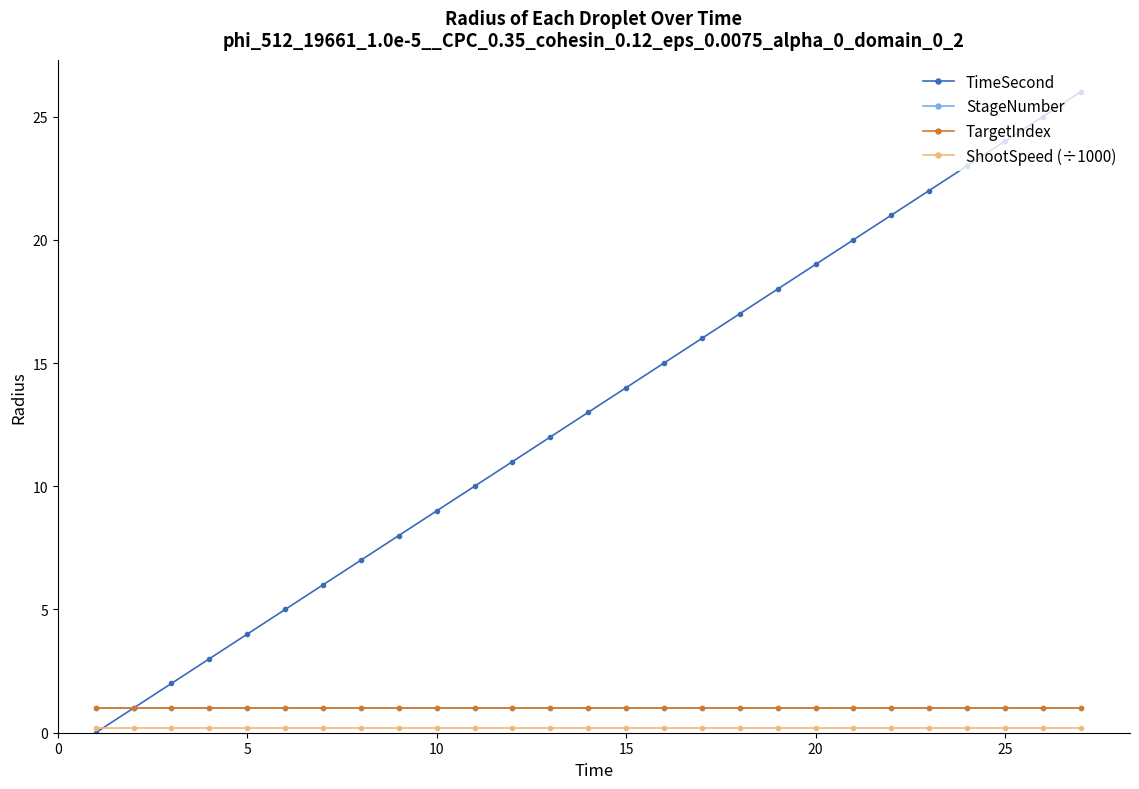

What is the sum of all TargetIndex values?

27.0